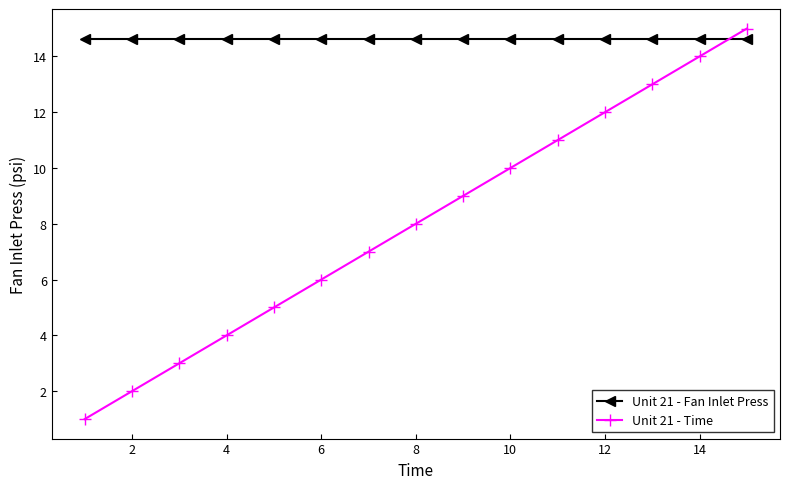

How many intersections are there between Unit 21 - Fan Inlet Press and Unit 21 - Time?

1